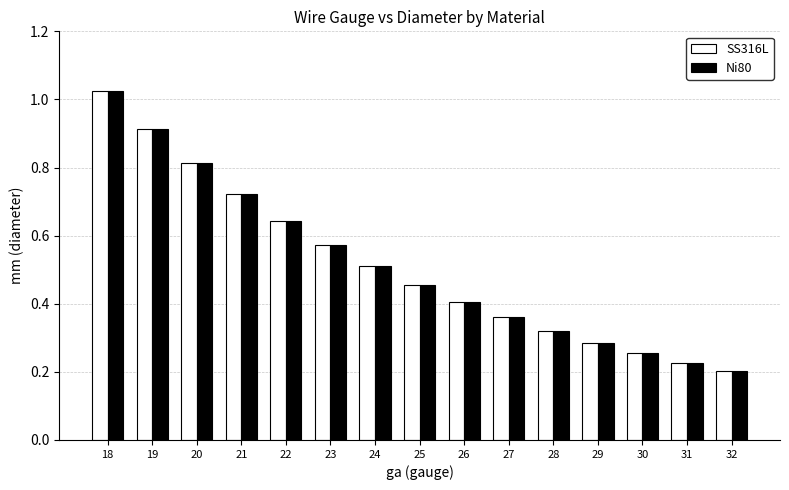

How many series are shown in this chart?

2